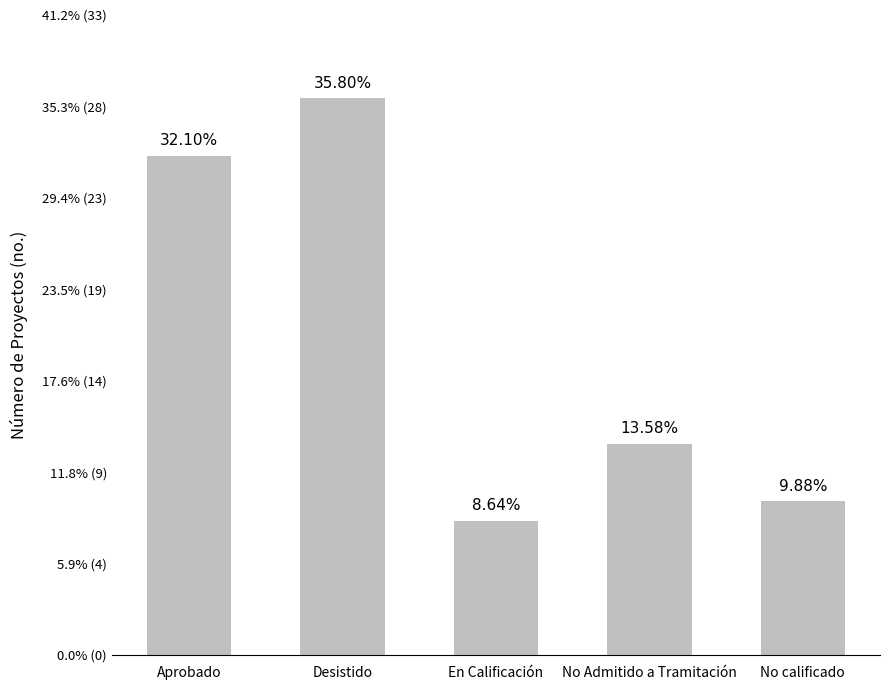

Where does the data first go above 11?

Aprobado